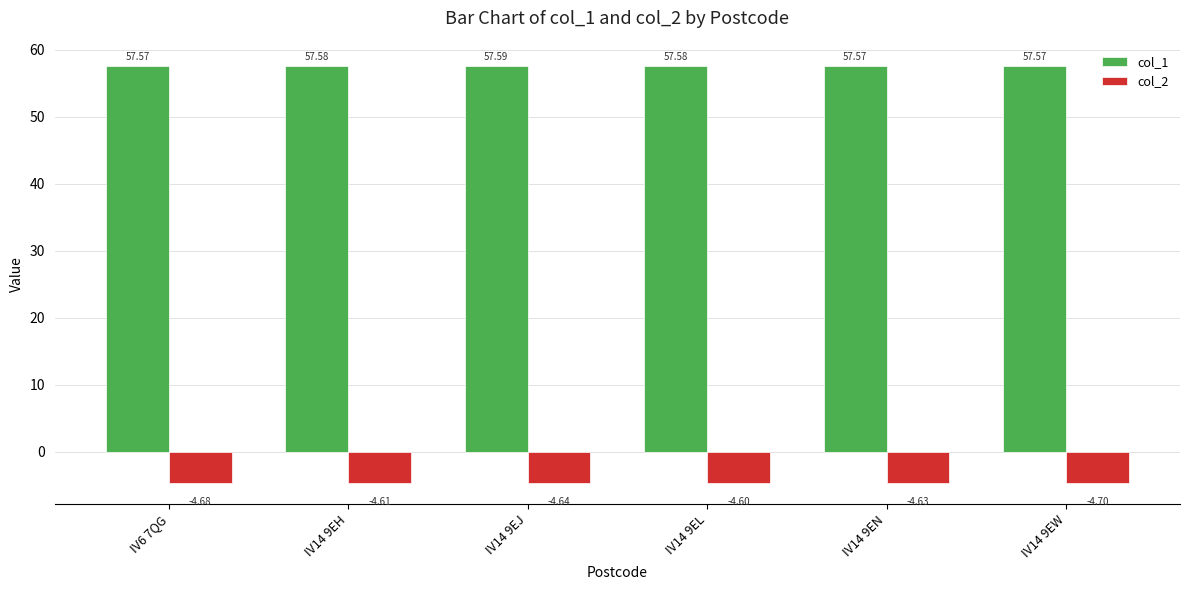

Reading left to right, extract all data points from this chart.

col_1: 57.6	57.6	57.6	57.6	57.6	57.6
col_2: -4.7	-4.6	-4.6	-4.6	-4.6	-4.7